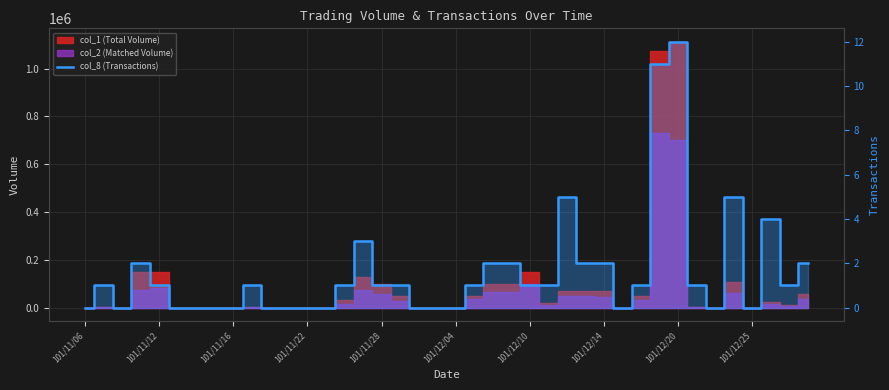

Reading right to left, what are all the values shown in this chart?

2	1	4	0	5	0	1	12	11	1	0	2	2	5	1	1	2	2	1	0	0	0	1	1	3	1	0	0	0	0	1	0	0	0	0	1	2	0	1	0